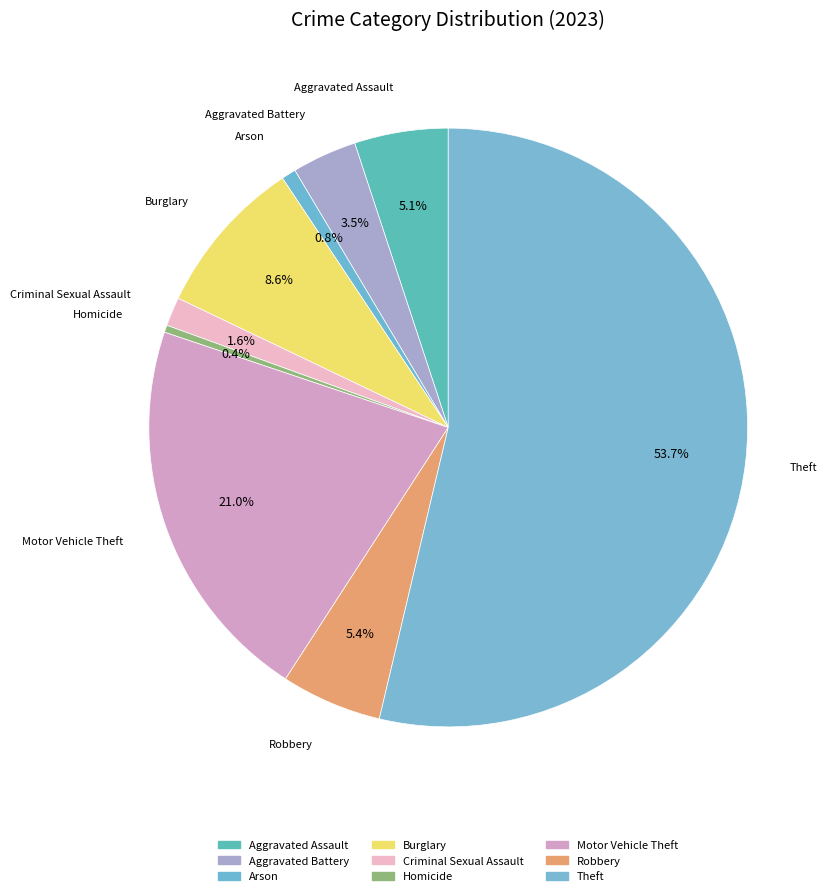

How many segments does this pie chart have?

9